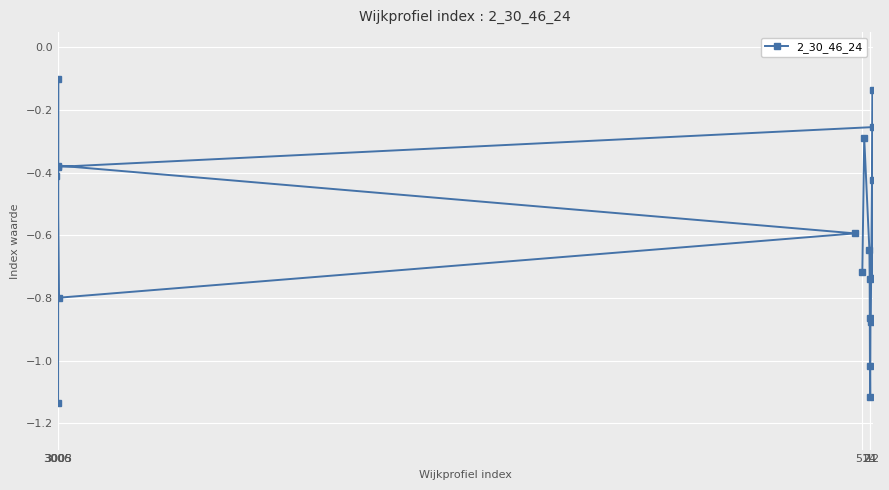

The chart shows a value of -0.4 at 3005. True or false?

True